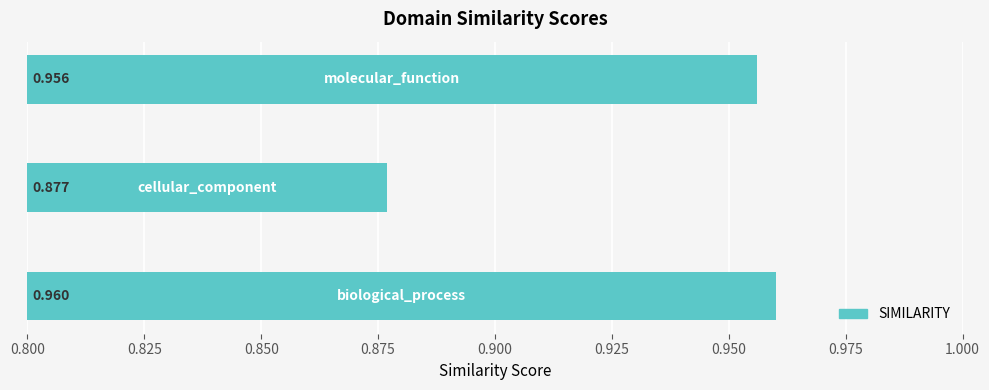

Are the bars horizontal?

Yes